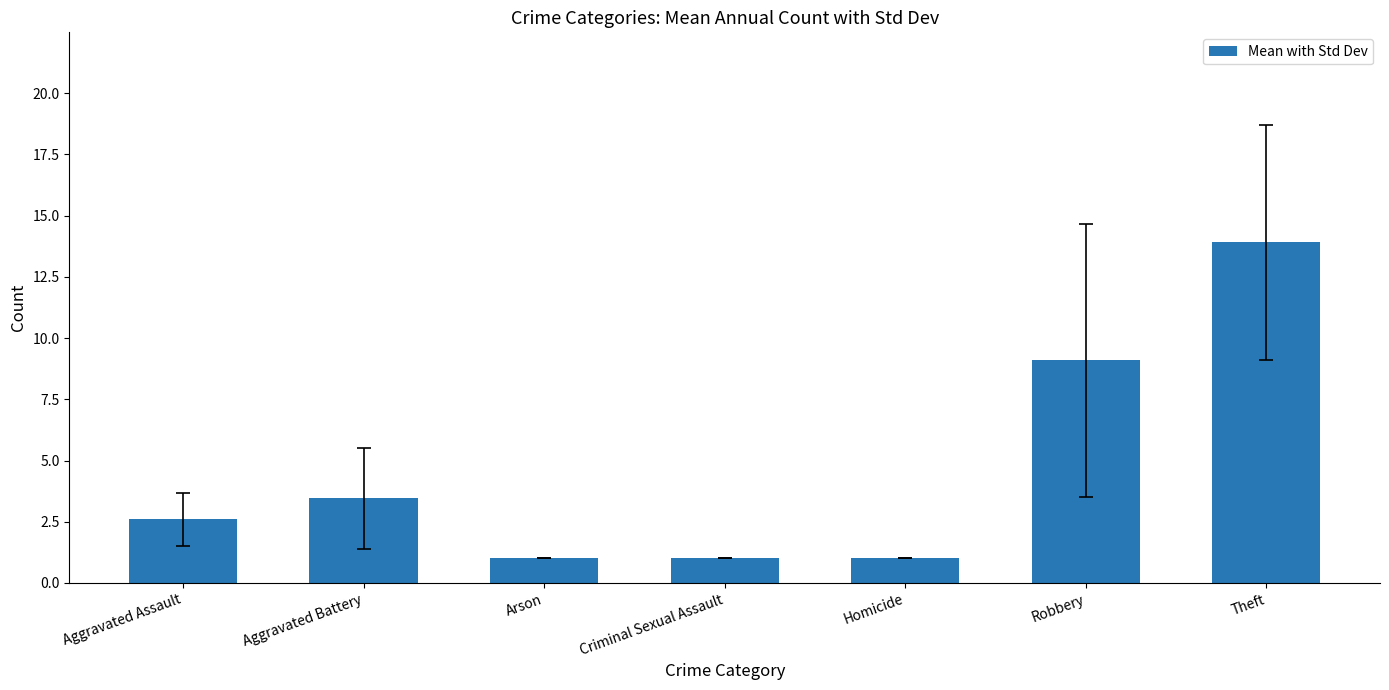

What is the approximate value at Arson?

1.0